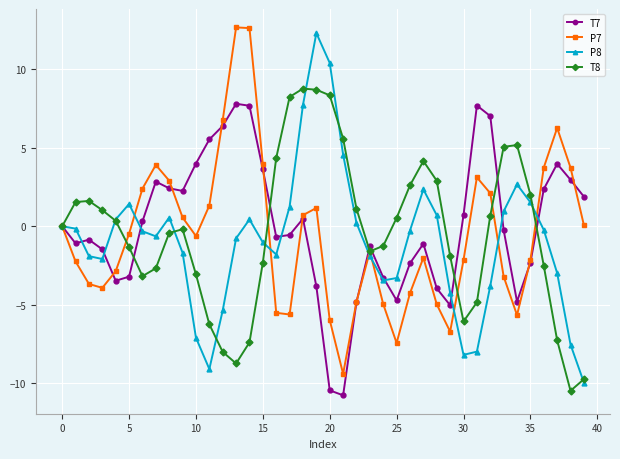

What is the difference between the second highest and minimum values in the T7 series?

18.4